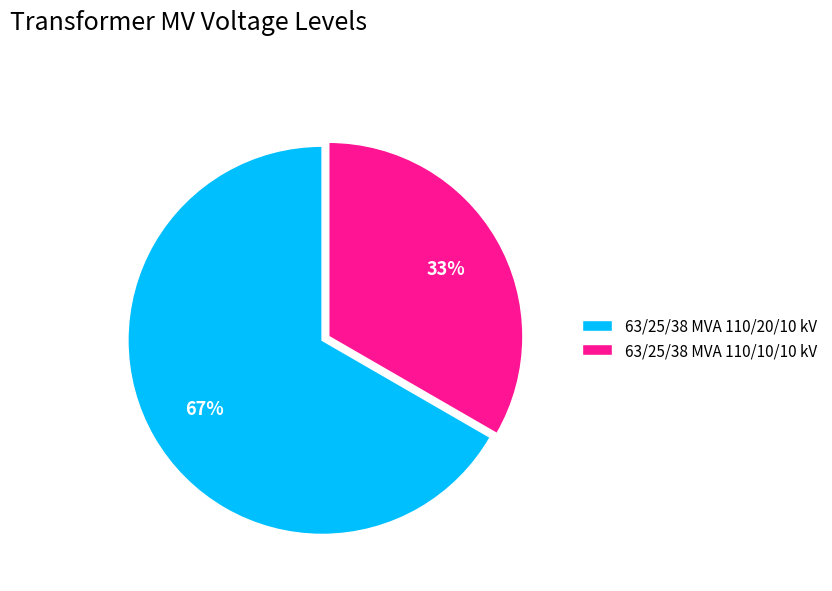

The 63/25/38 MVA 110/10/10 kV slice represents 46% of the pie. True or false?

False